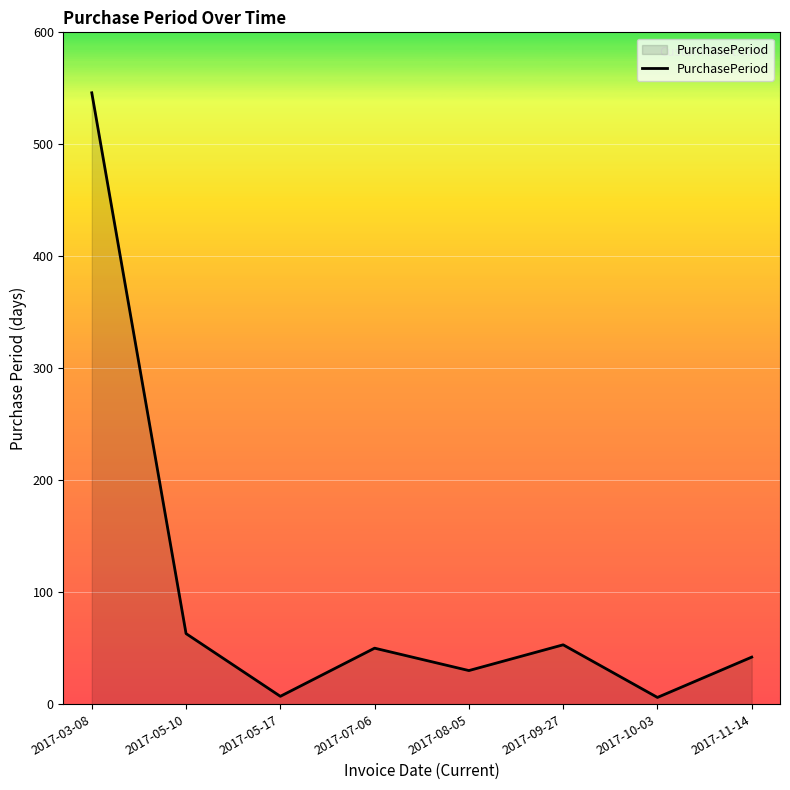

Which category has the highest value across all series?

2017-03-08